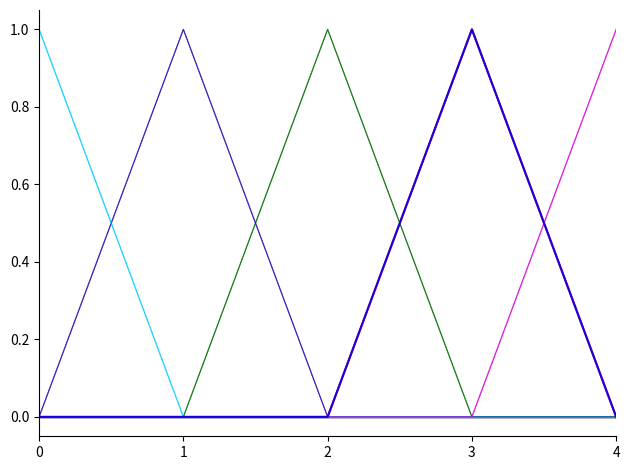

Does the chart have visible grid lines?

No